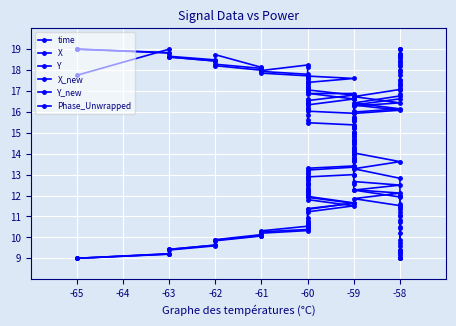

How many distinct data groups are displayed?

6